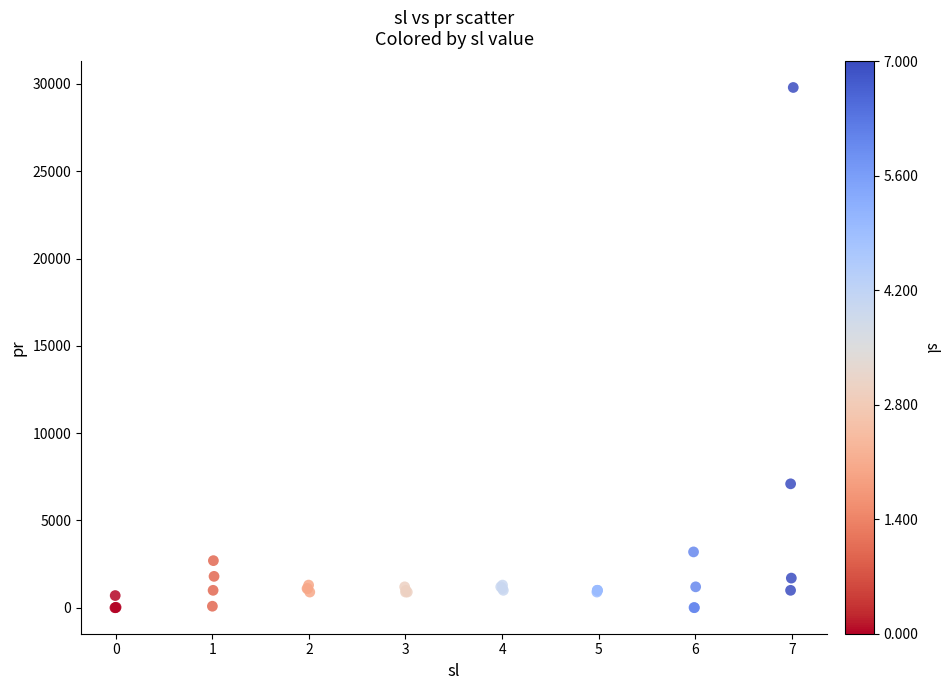

What Y value in the scatter plot is closest to 14902?

7100